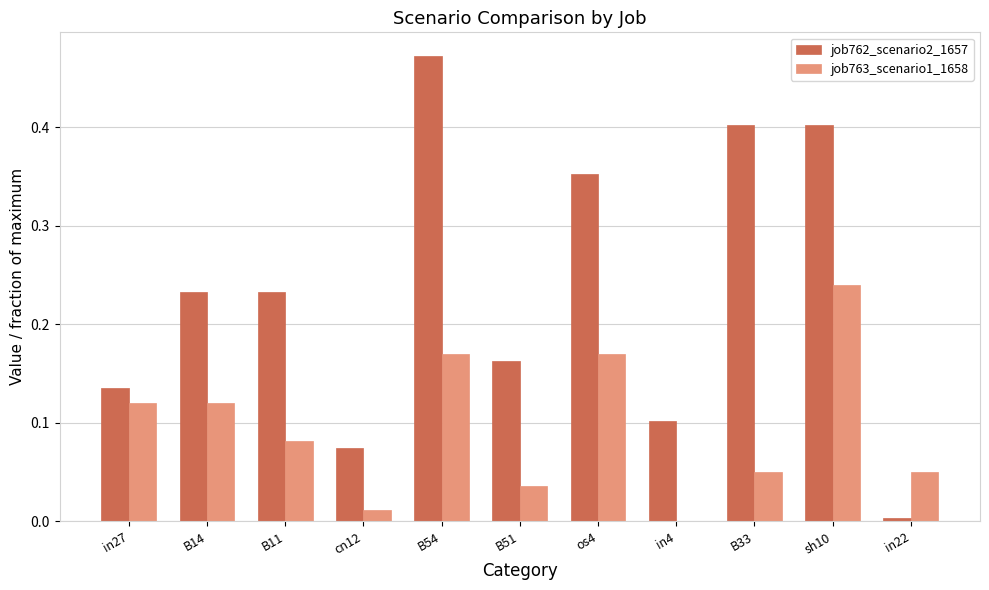

Are the bars grouped side by side (vs. stacked)?

Yes